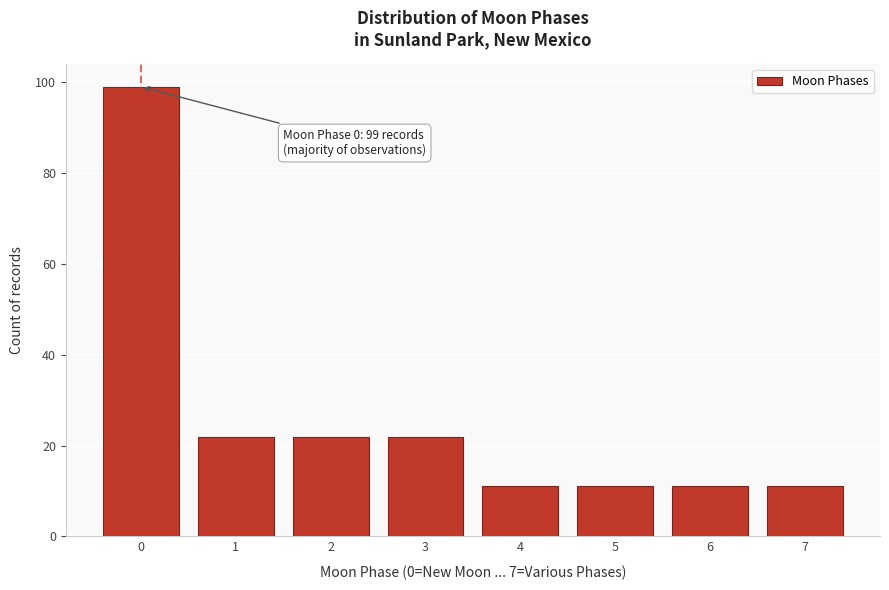

Reading left to right, what are all the values shown in this chart?

0=99	1=22	2=22	3=22	4=11	5=11	6=11	7=11